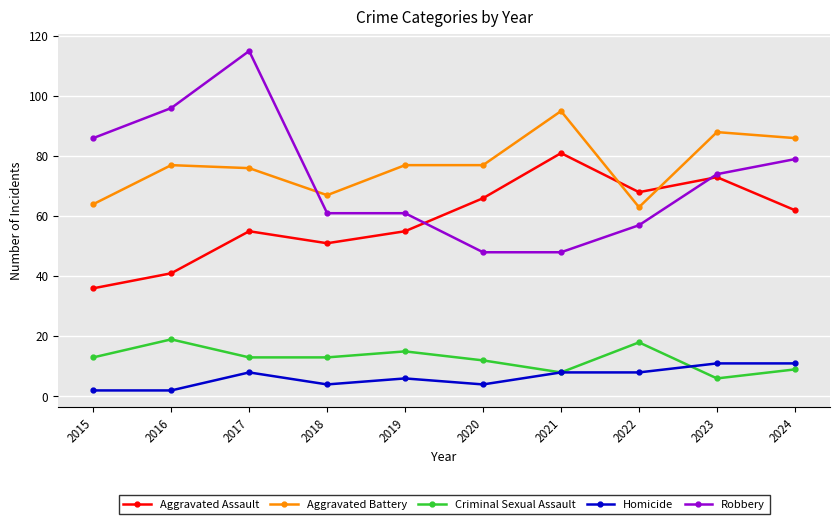

What is the difference between the maximum and minimum values in the Homicide series?

9